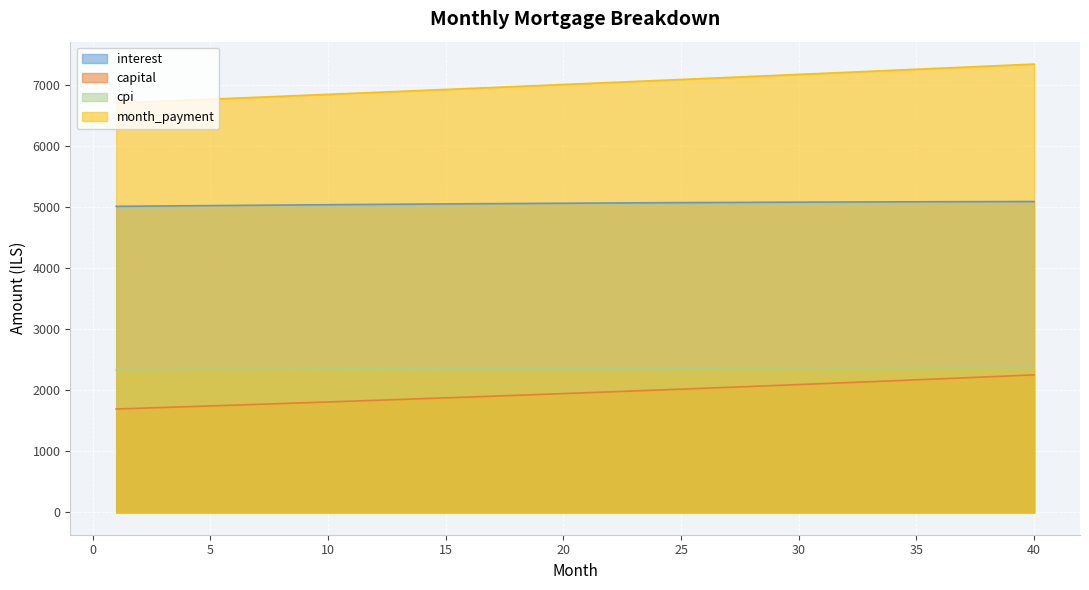

True or false: capital and month_payment intersect in this chart.

False